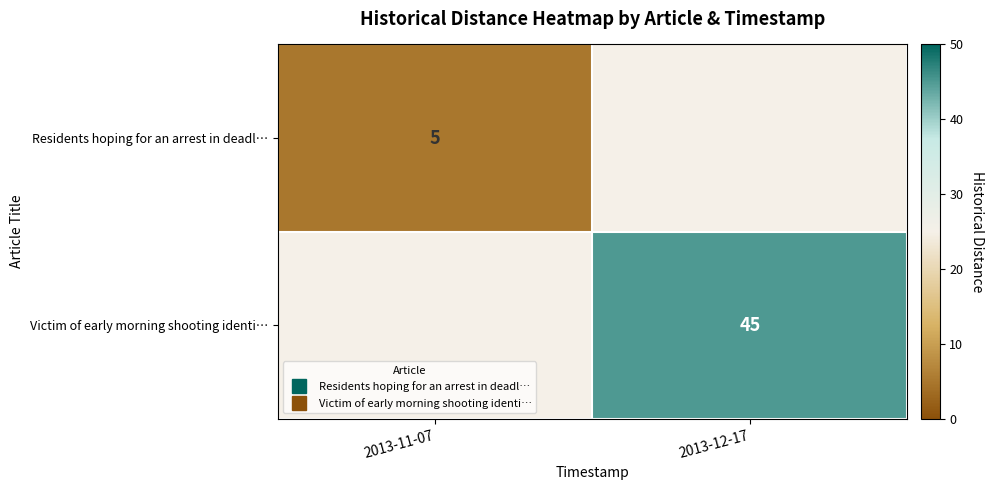

How many values in the row_0 series are below 5?

1